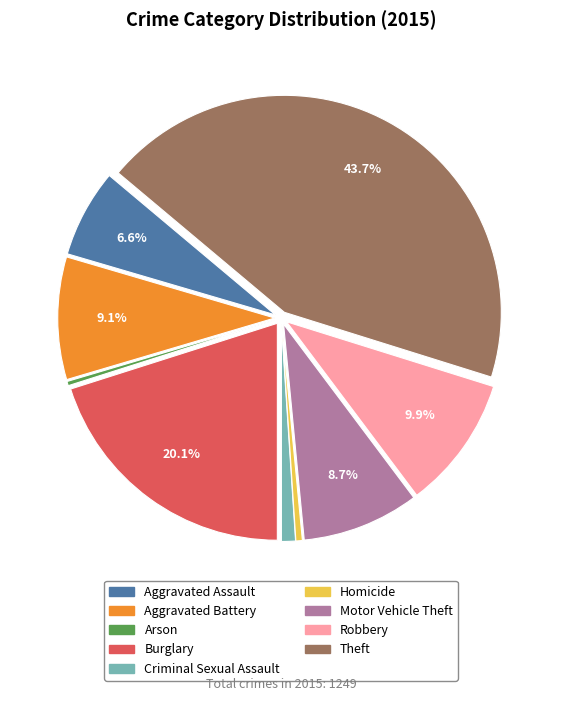

To the nearest percent, what is the difference between the Burglary and Robbery slice percentages?

10%